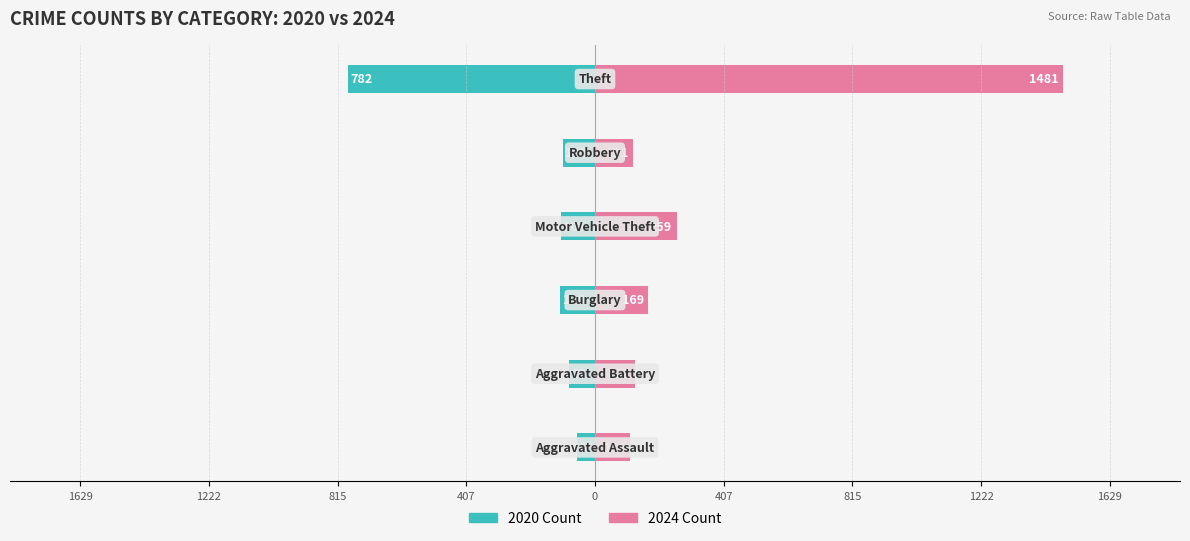

How many values in the 2024 series exceed 169?

2